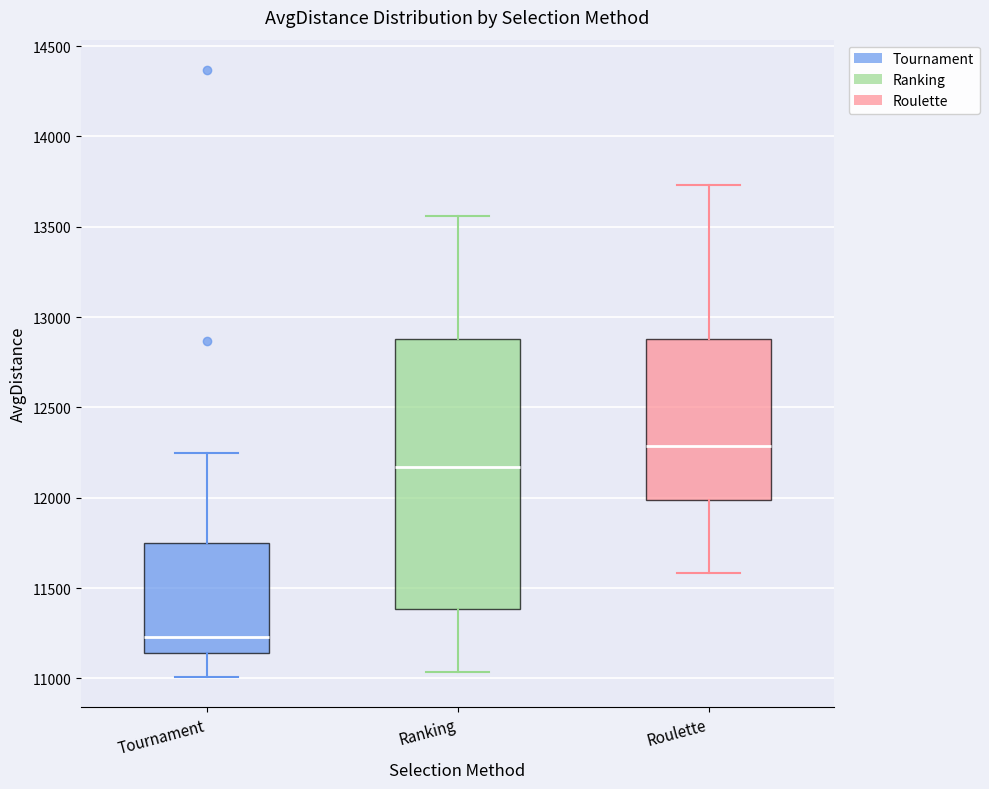

Comparing the boxes themselves (not the whiskers), which one is the tallest?

Ranking